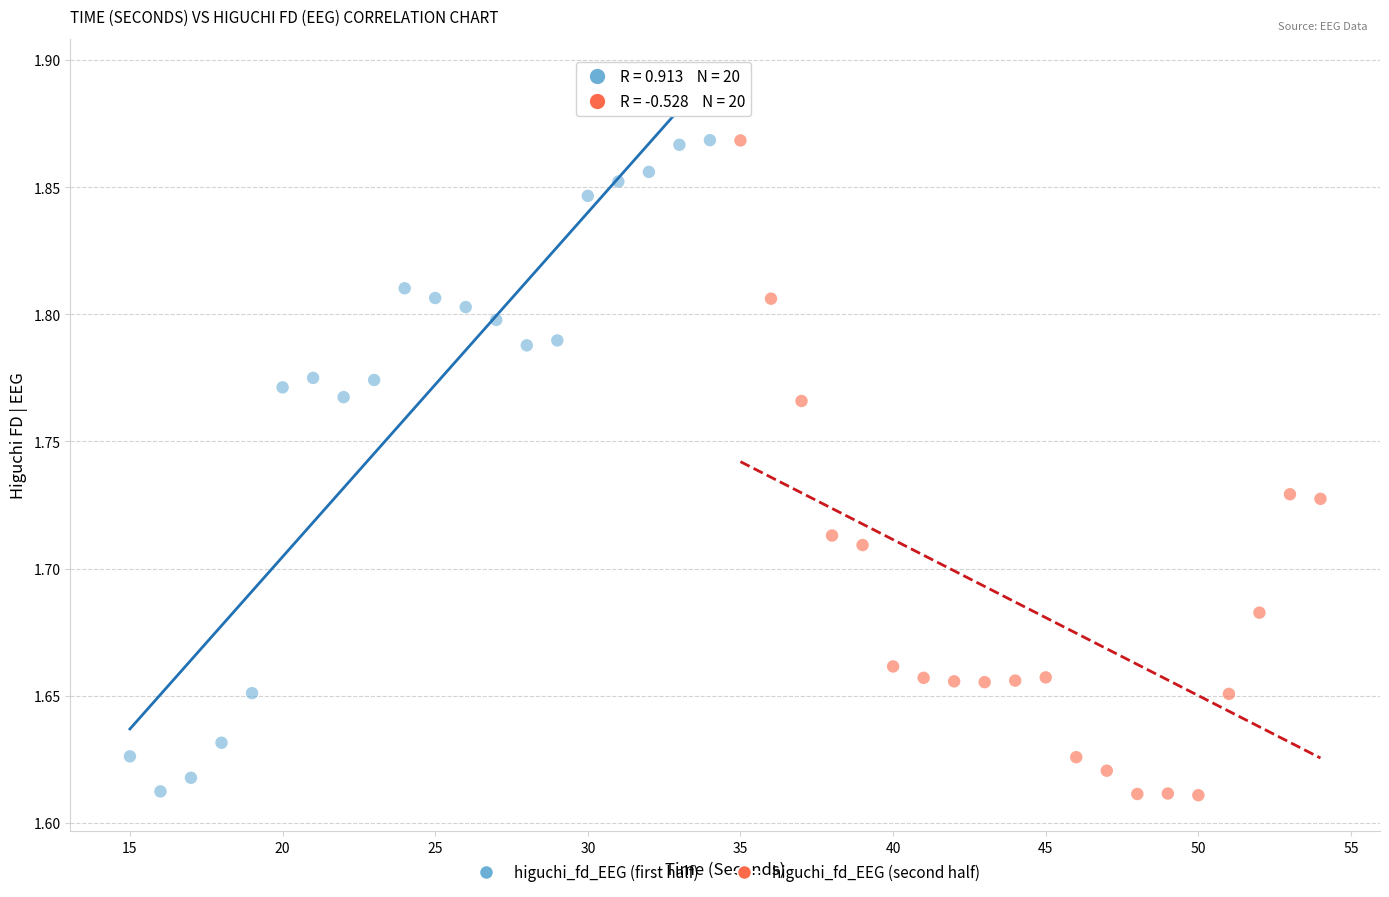

What are all the series names shown in the legend?

higuchi_fd_EEG (first half), higuchi_fd_EEG (second half)